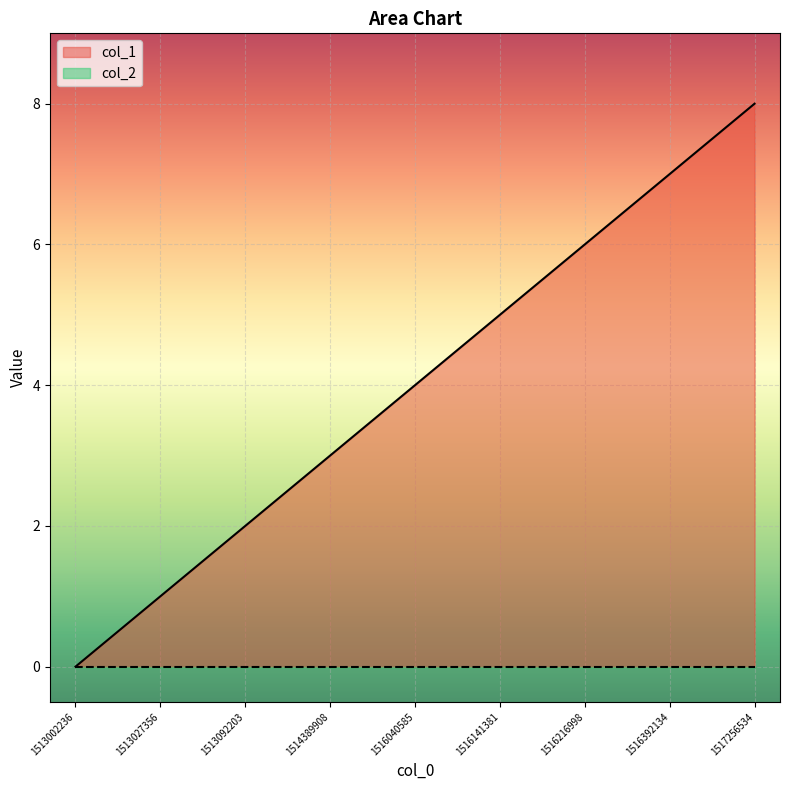

Approximately how many times larger is the value at 1516392134 compared to 1517256534?

0.9